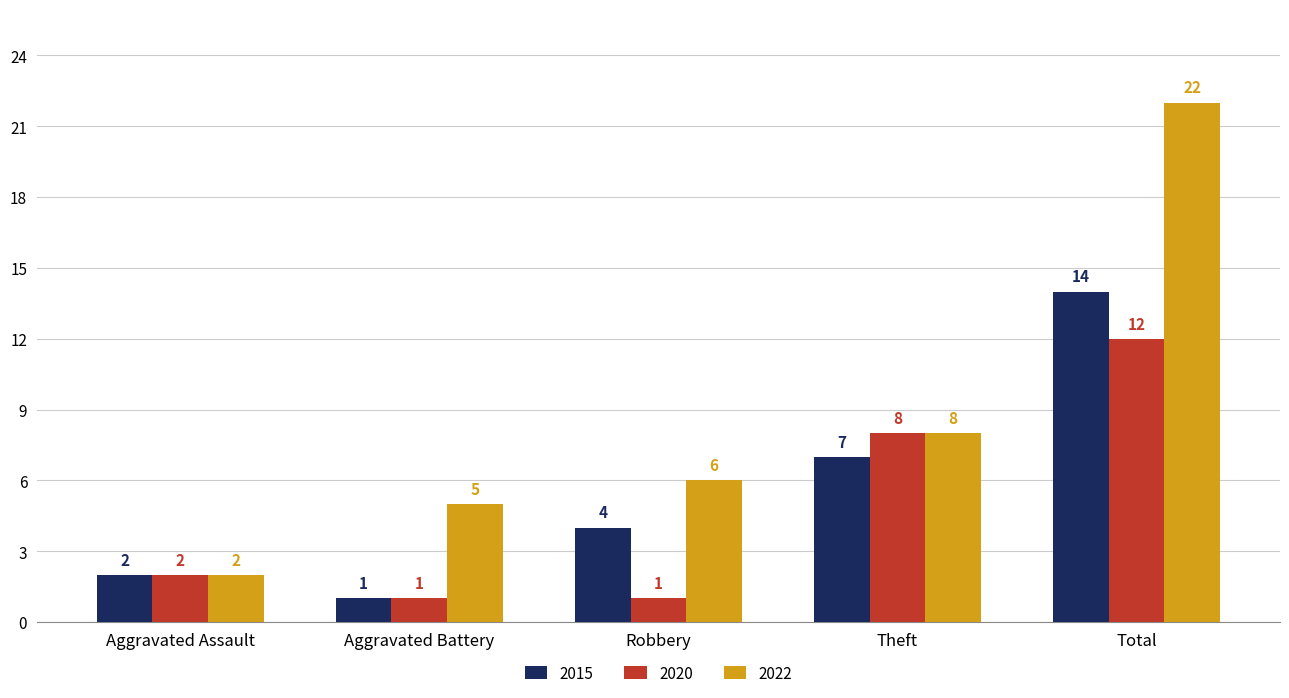

List the series in order of their peak value, highest first.

2022, 2015, 2020